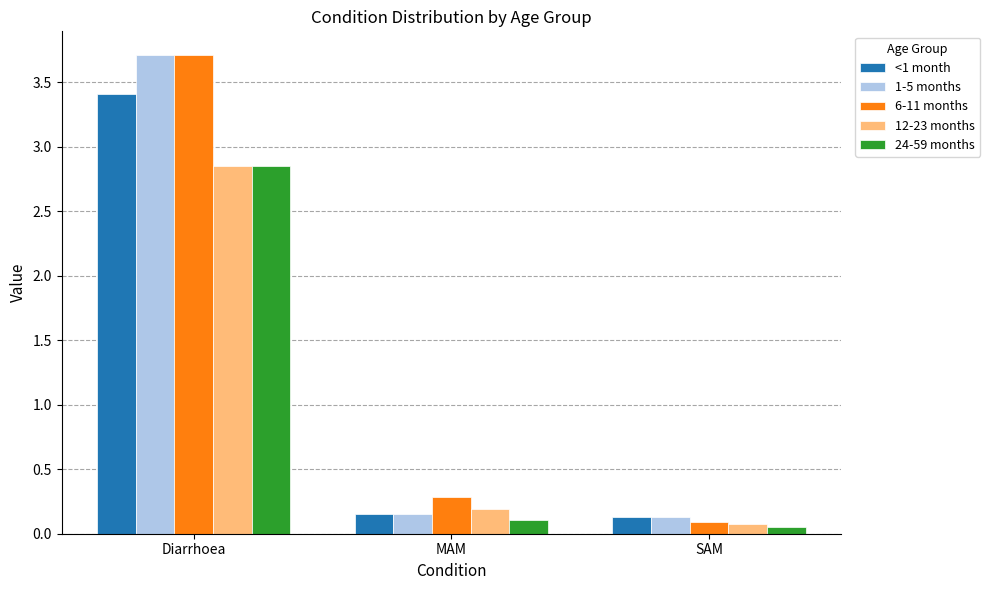

True or false: 24-59 months has a value of 1.1 at Diarrhoea.

False